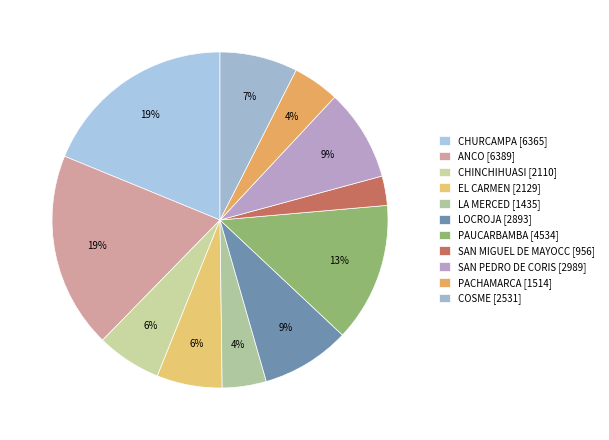

Is there a majority slice in this chart?

No